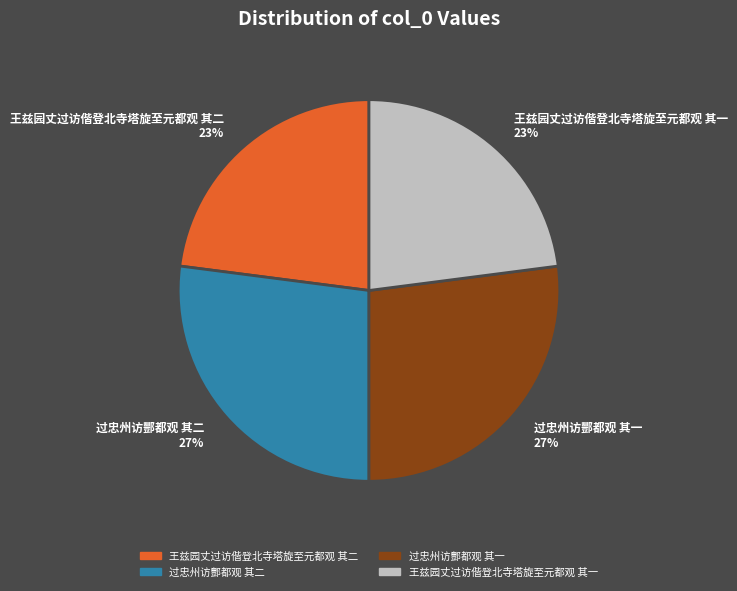

To the nearest percent, what is the combined percentage of 过忠州访酆都观 其二 and 王兹园丈过访偕登北寺塔旋至元都观 其二?

50%